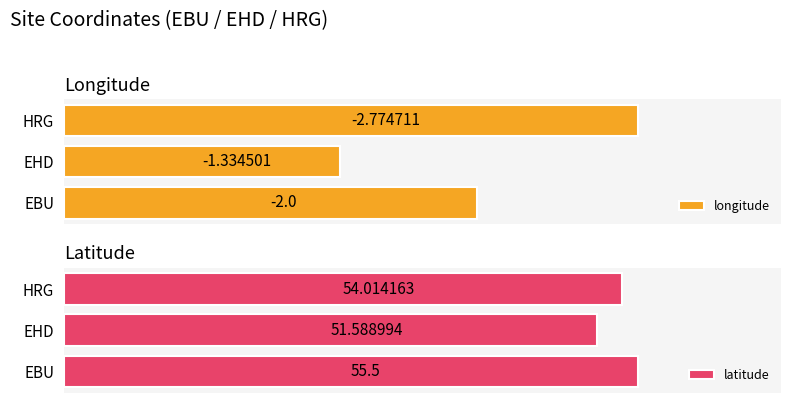

Which category has the lowest value in the latitude series?

EHD